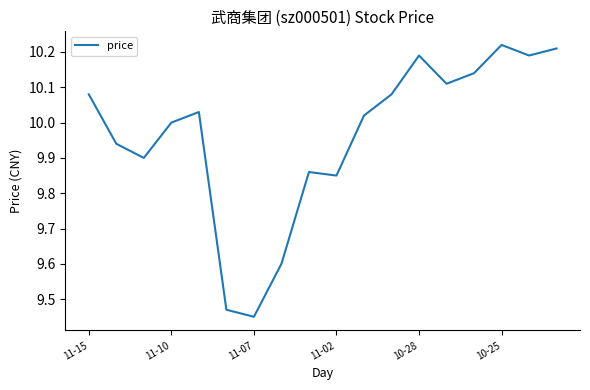

What is the difference between the maximum and minimum values?

0.8